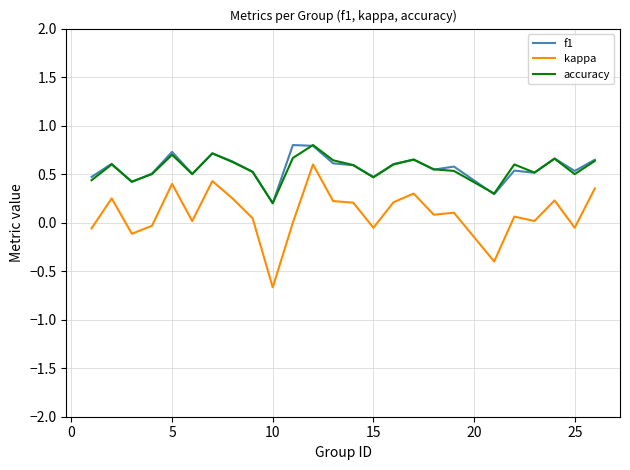

What is the smallest value displayed?

-0.7